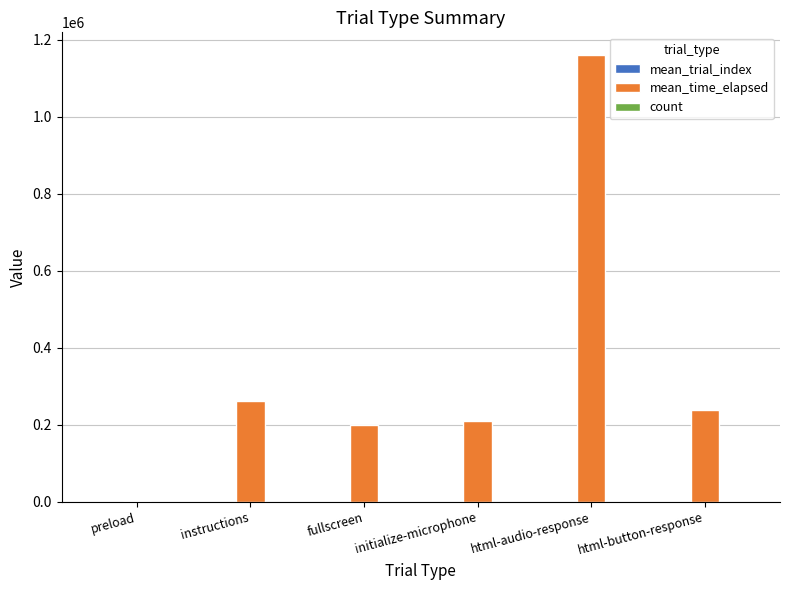

Which series has the largest total across all categories?

mean_time_elapsed